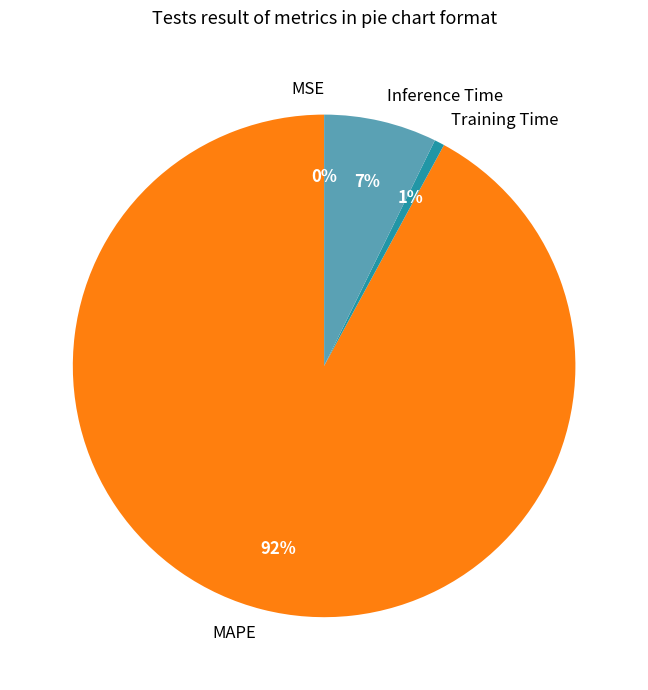

To the nearest percent, what is the combined percentage of Inference Time and MAPE?

99%